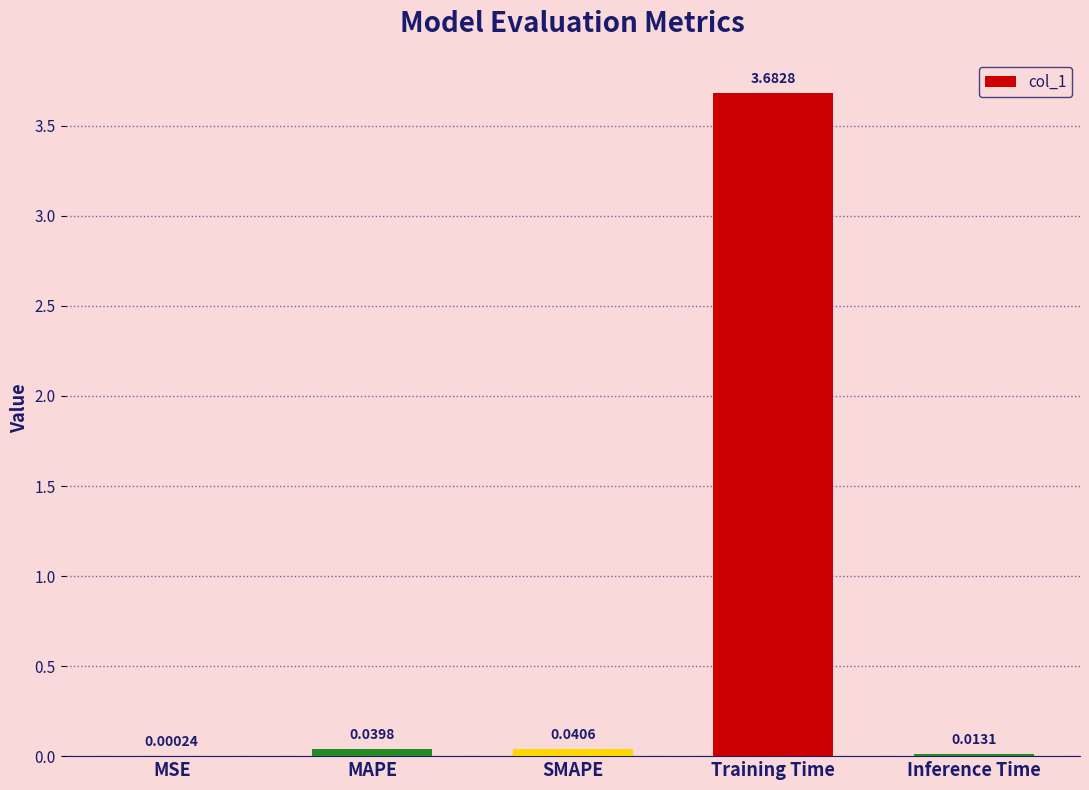

What is the change in value from MSE to Training Time?

+3.7